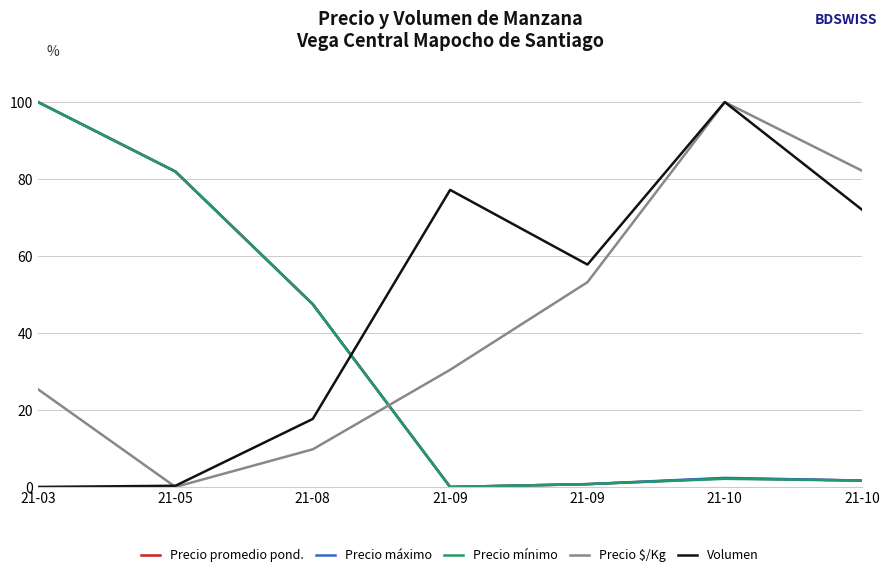

What is the difference between the maximum and minimum values in the Precio $/Kg series?

100.0